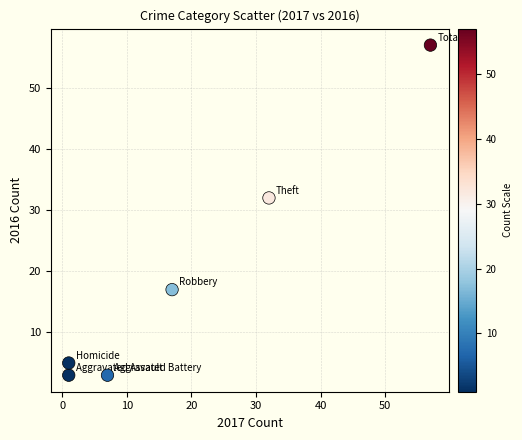

What is the range of Y values (max minus min)?

54